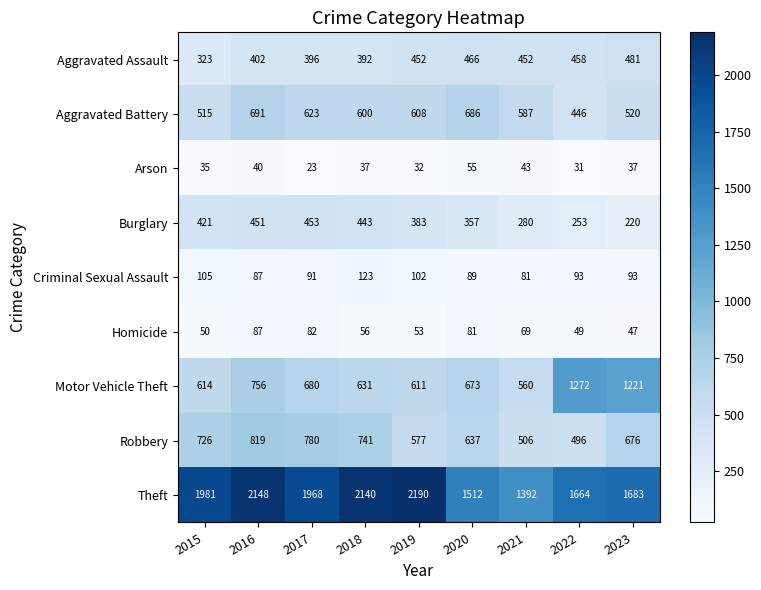

What is the average value of the Homicide series?

64